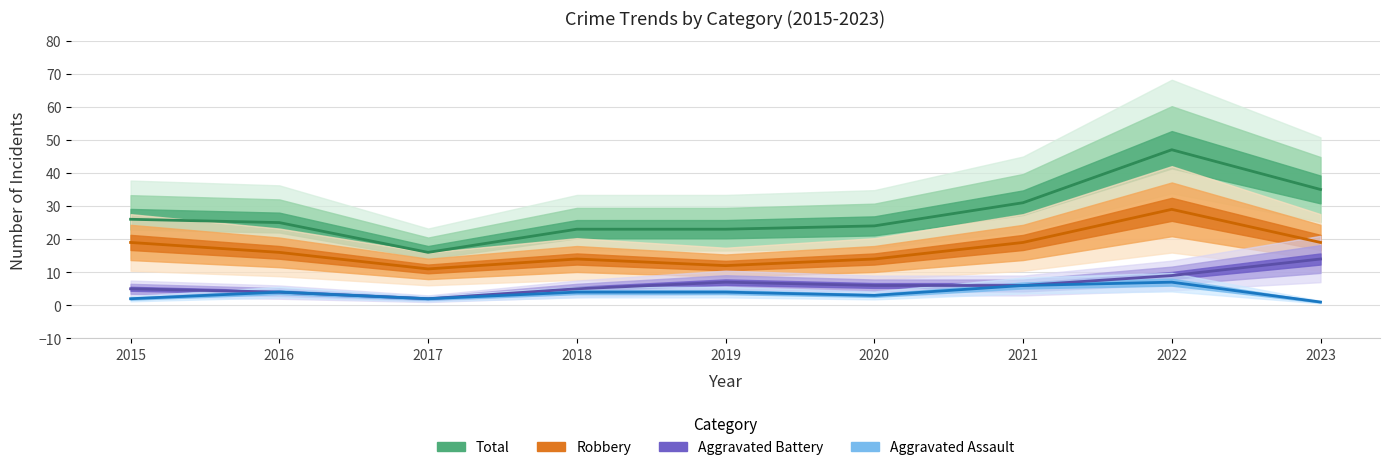

List the labels in order of Total value, smallest first.

2017, 2018, 2019, 2020, 2016, 2015, 2021, 2023, 2022